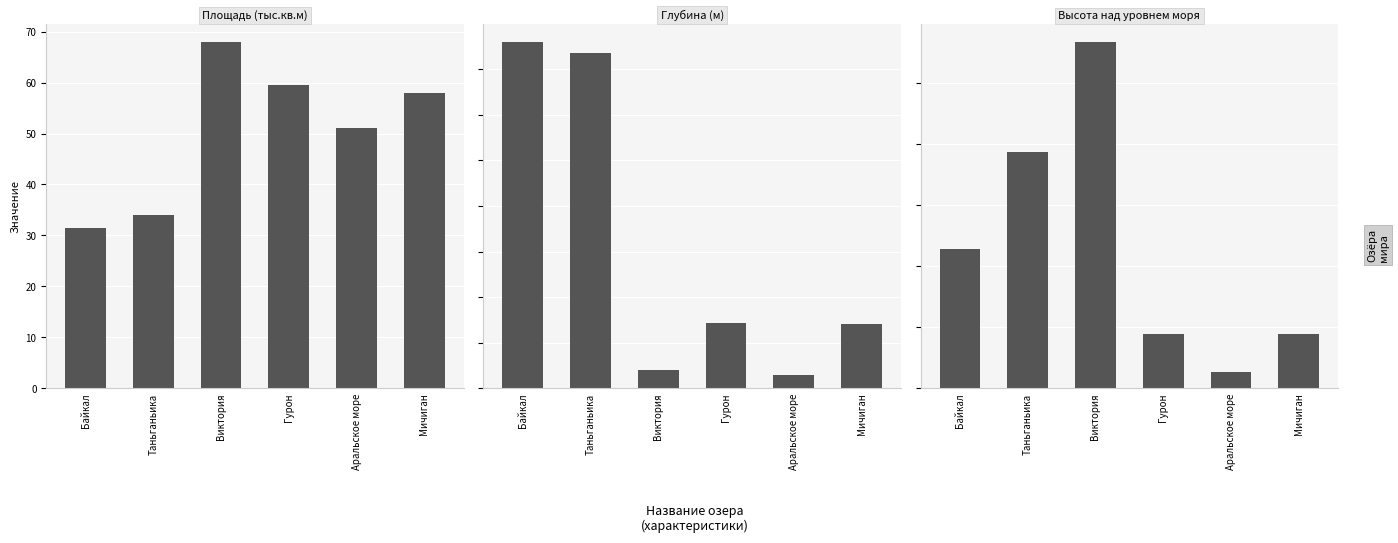

What is the label of the 3rd bar from the right?

Гурон